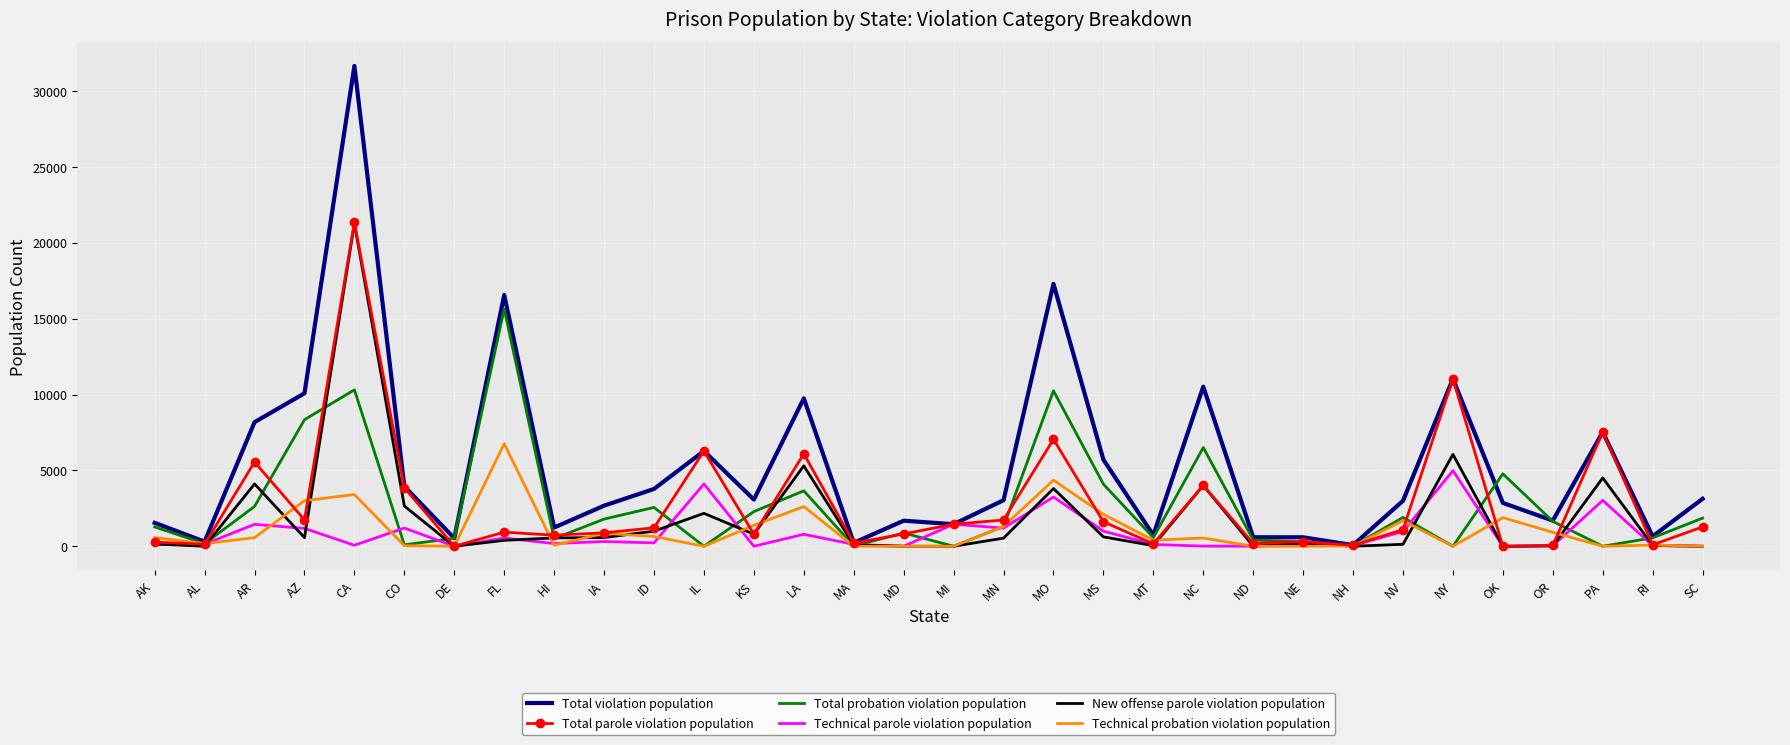

The value of Total violation population at LA is 9744. True or false?

True